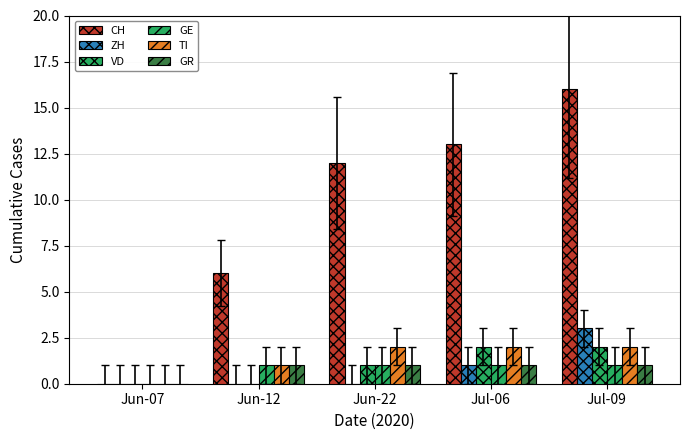

Are the bars grouped side by side (vs. stacked)?

Yes